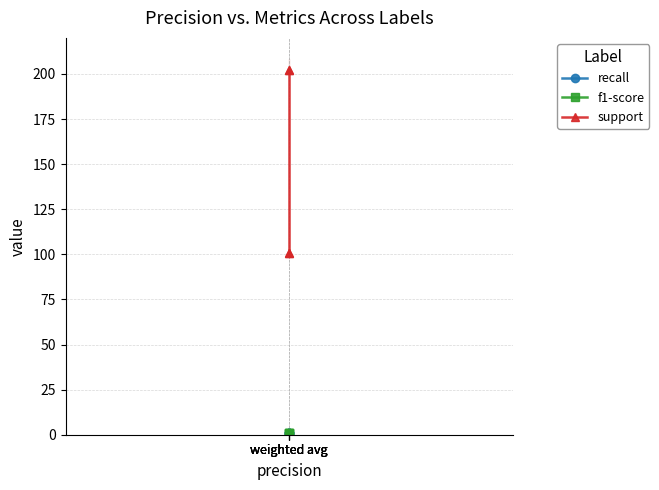

How many lines are shown in the chart?

3